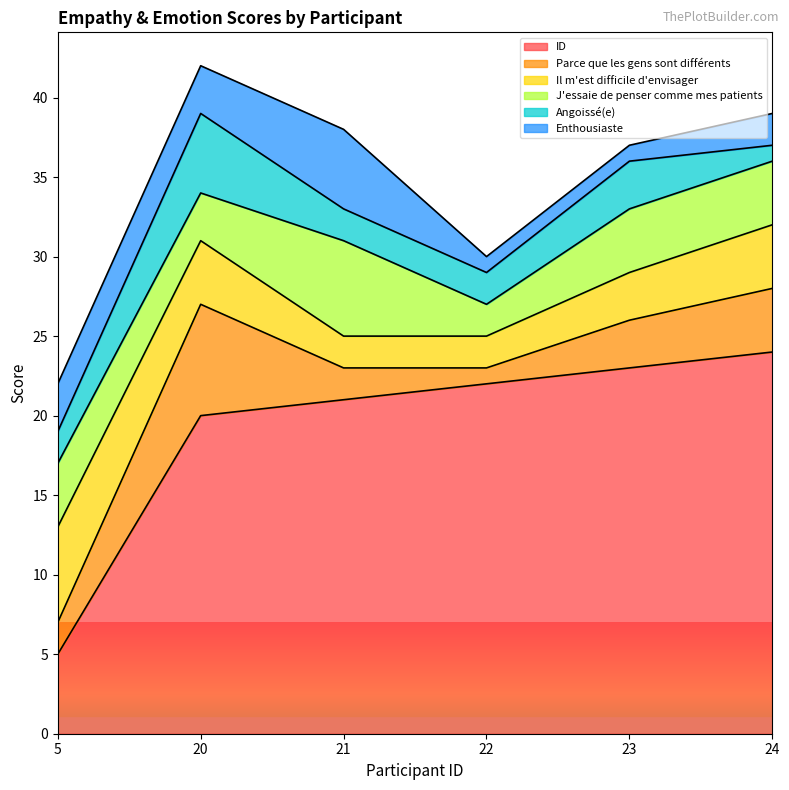

What is the average value of the ID series?

19